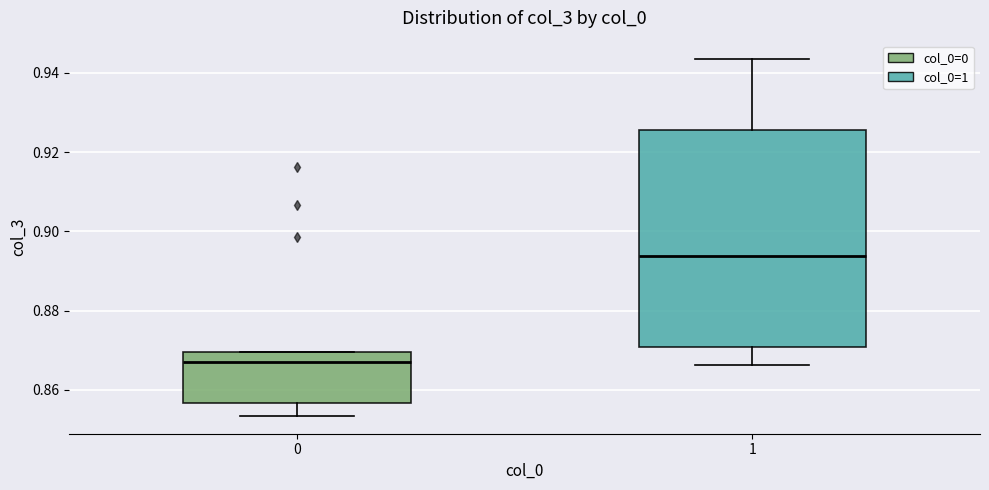

Where does the lower whisker of the box at x = 0 end on the y-axis? The values are not printed on the chart, so give them approximately, as read against the axis.

0.854